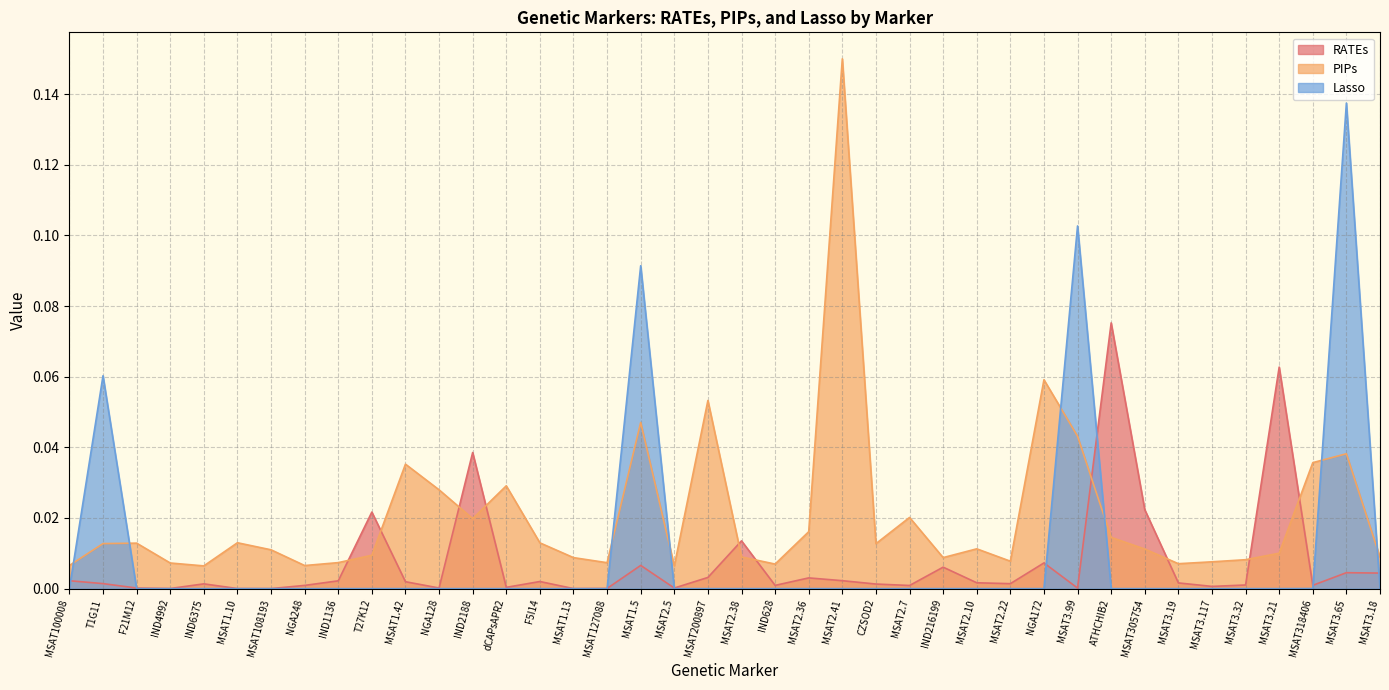

What is the difference between the second highest and second lowest values in the Lasso series?

0.1